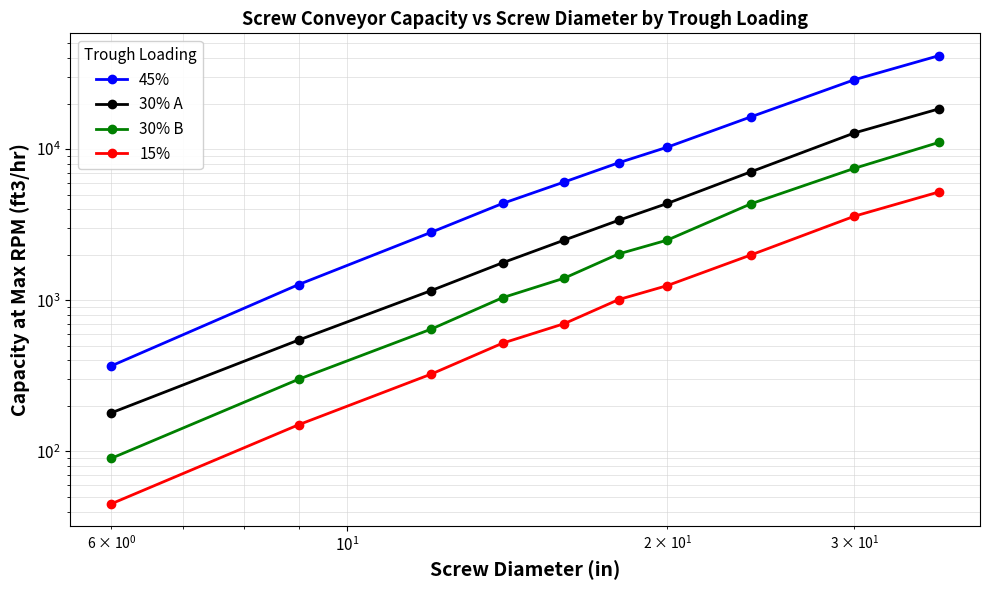

Which series has the largest range (max minus min)?

45%